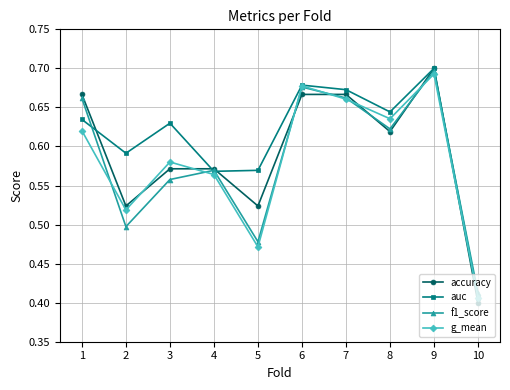

How many interior local valleys does the accuracy series have?

3